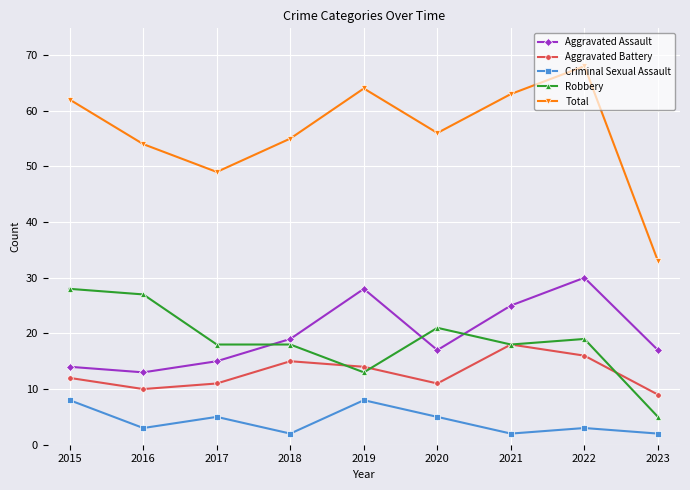

Which category has the highest value in the Total series?

2022